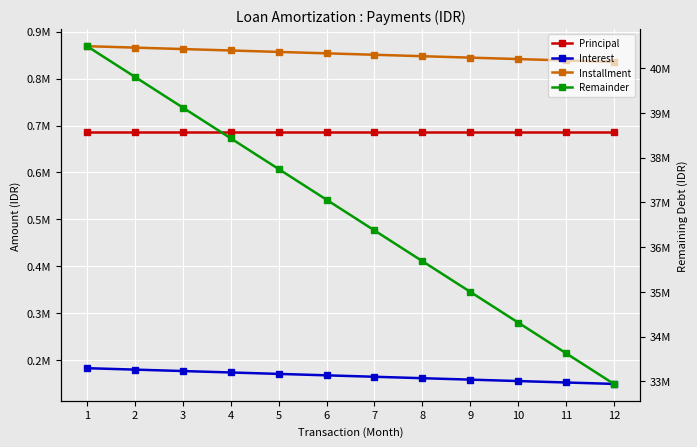

Reading left to right, transcribe all the data shown in this chart.

Principal: 686266.5	686266.5	686266.5	686266.5	686266.5	686266.5	686266.5	686266.5	686266.5	686266.5	686266.5	686266.5
Interest: 182890.0	179841.9	176793.7	173745.5	170697.4	167649.2	164601.0	161552.9	158504.7	155456.5	152408.4	149360.2
Installment: 869156.5	866108.3	863060.2	860012.0	856963.8	853915.7	850867.5	847819.3	844771.2	841723.0	838674.8	835626.7
Remainder: 40489721.8	39803455.3	39117188.9	38430922.4	37744655.9	37058389.5	36372123.0	35685856.5	34999590.0	34313323.6	33627057.1	32940790.6